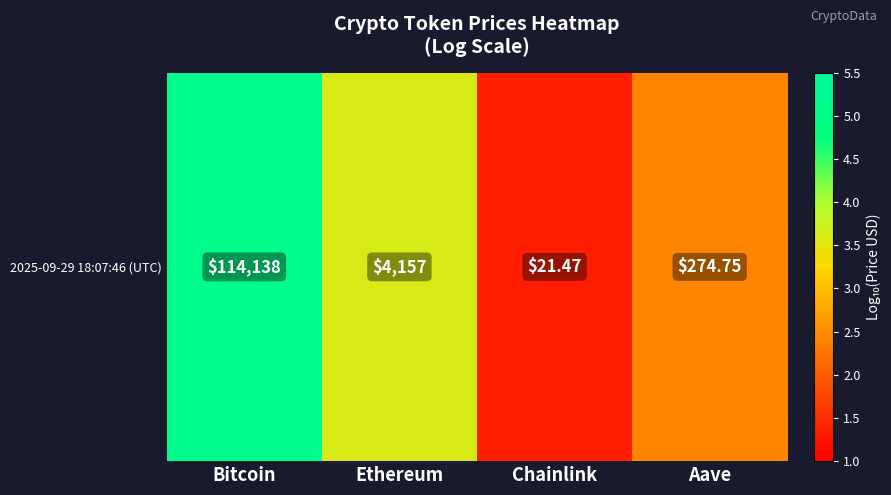

What is the difference between the values at Chainlink and Ethereum?

2.3